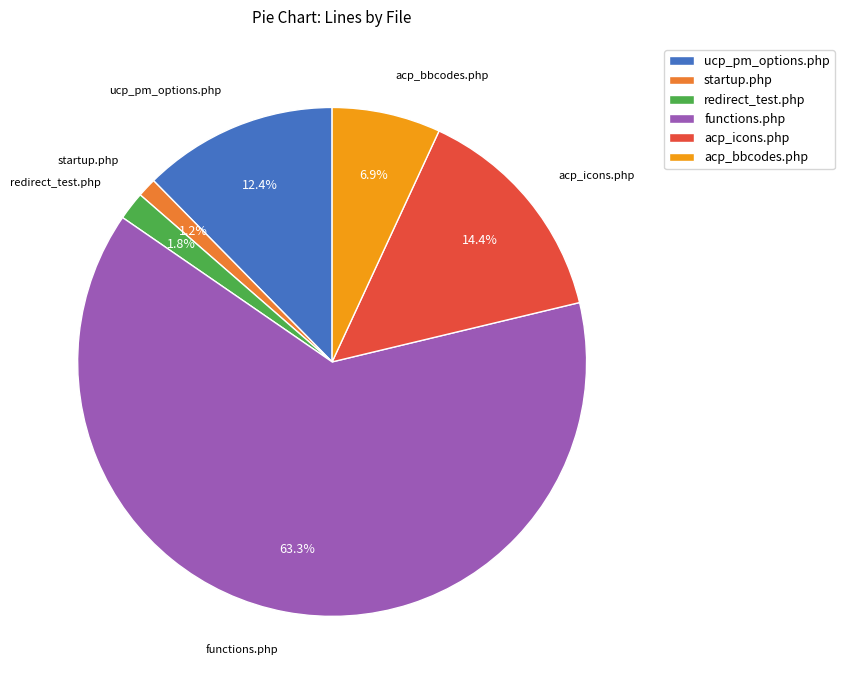

How many slices are in this pie chart?

6